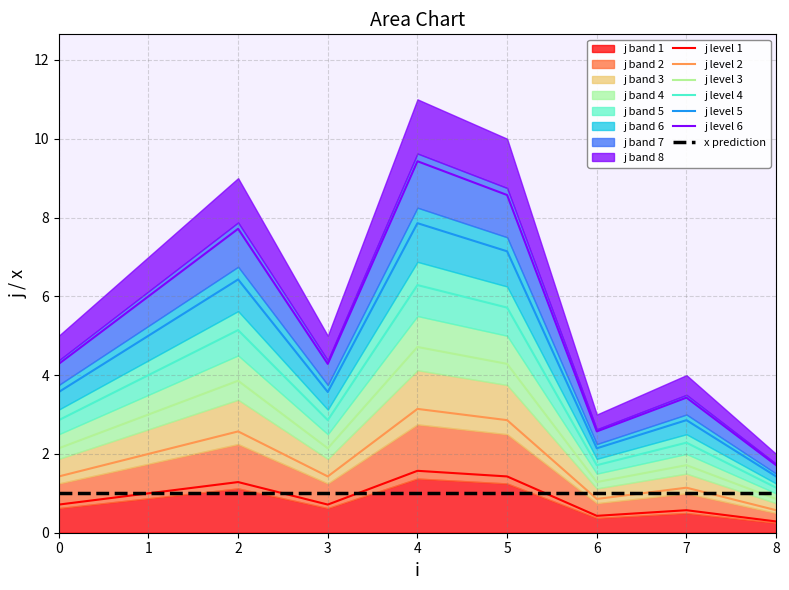

Is the value of x at 0 greater than the value of j at 8?

No